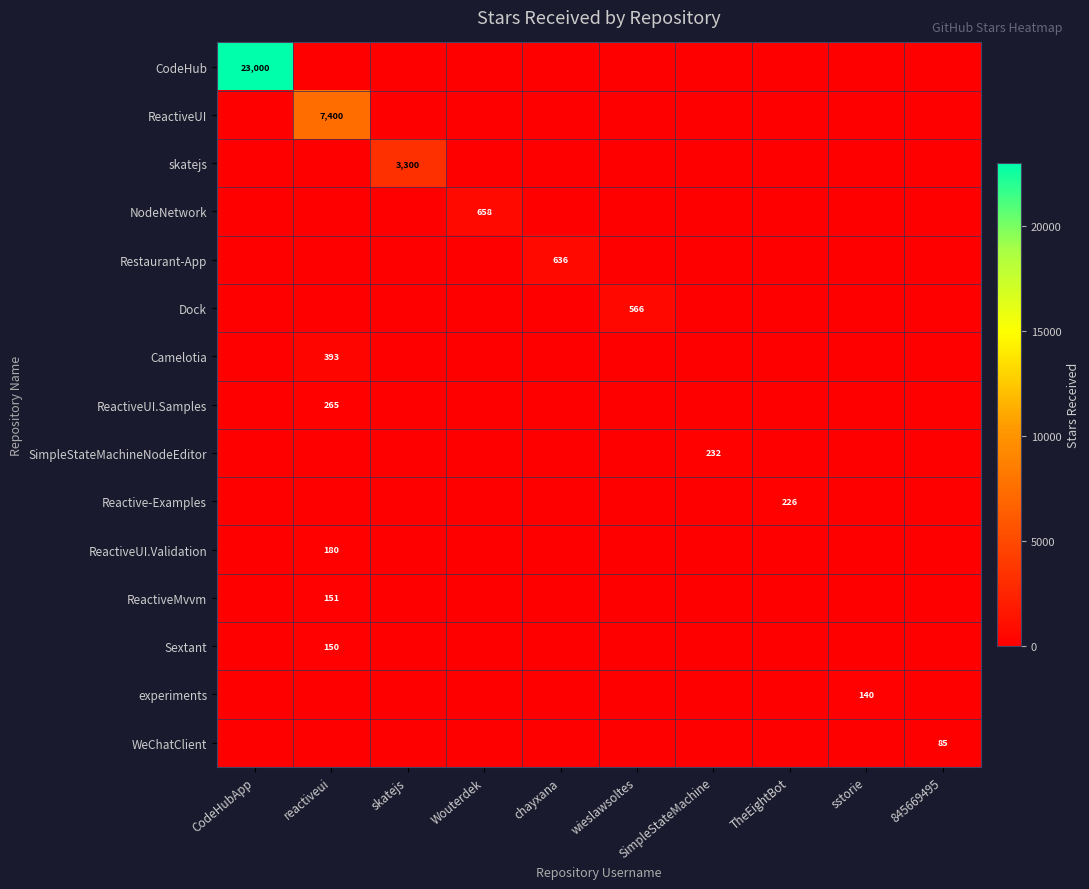

What is the difference between the highest and lowest values at 845669495?

85